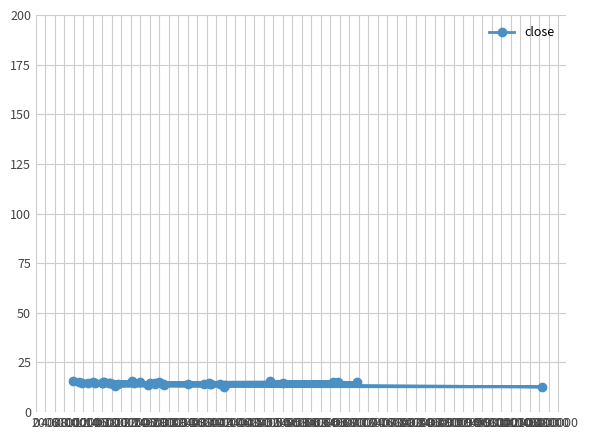

What is the average value?

14.5